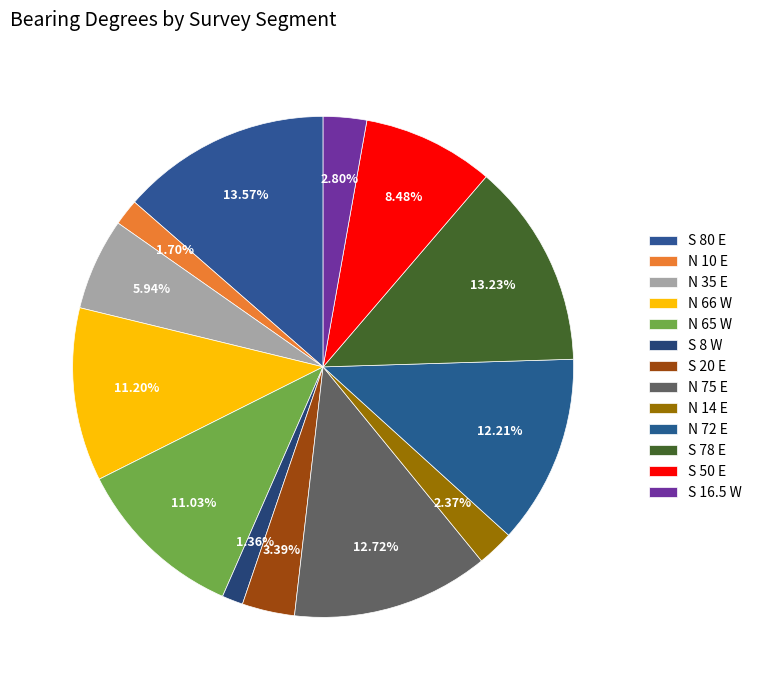

Count the number of slices in the pie.

13